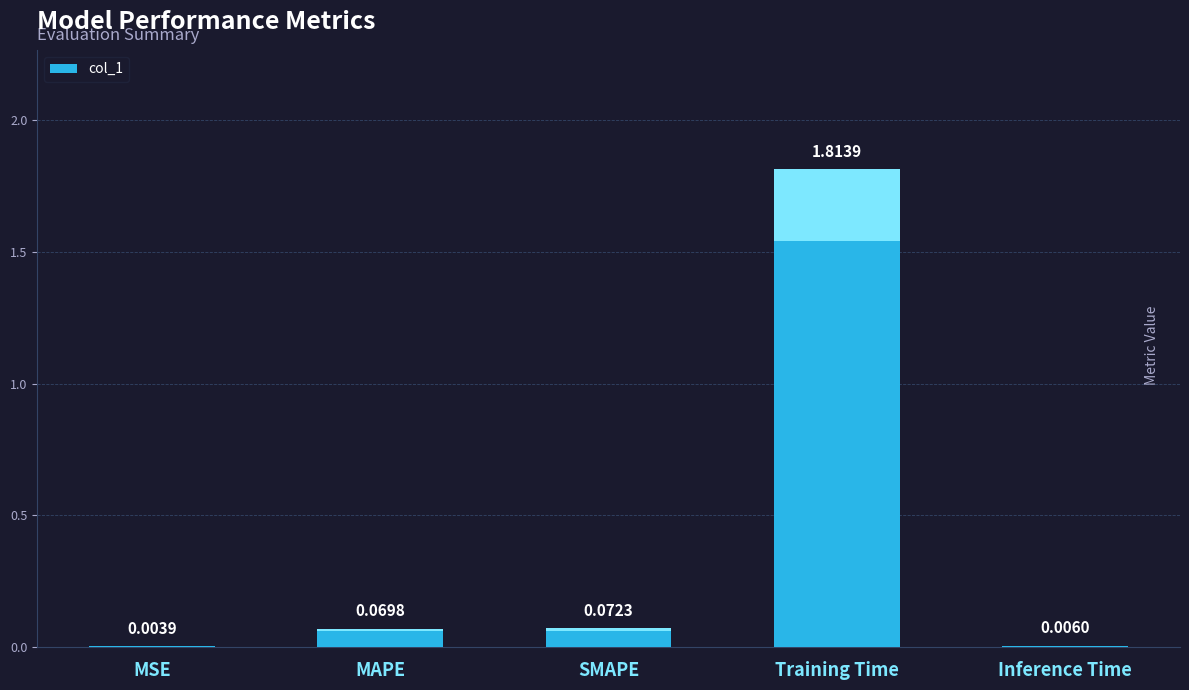

List the labels in order of value, largest first.

Training Time, SMAPE, MAPE, Inference Time, MSE